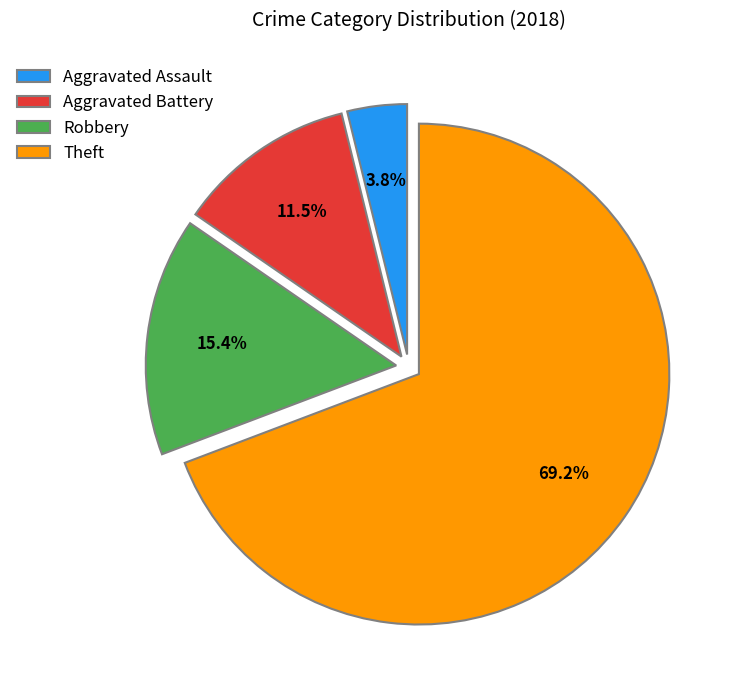

Which slice is the smallest?

Aggravated Assault